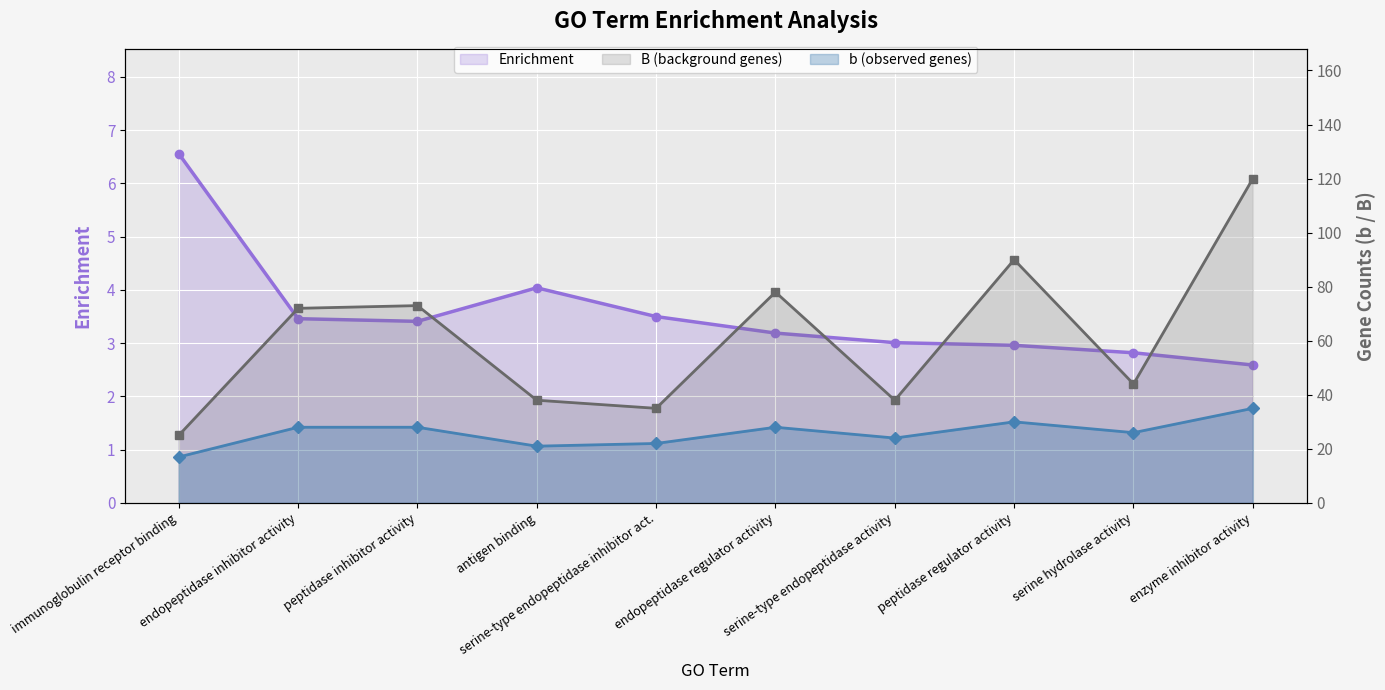

How many lines are shown in the chart?

3